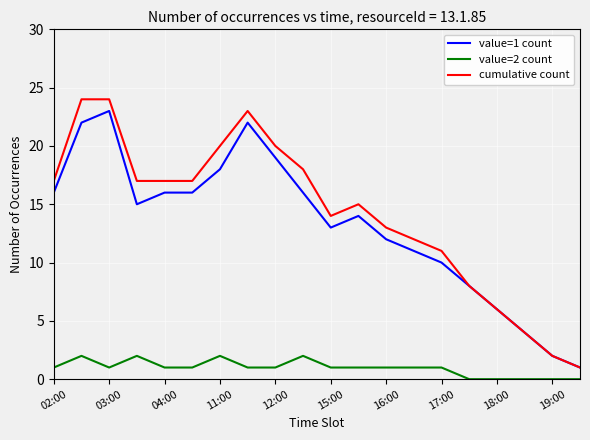

True or false: value=2 count and value=1 count cross at least once.

False